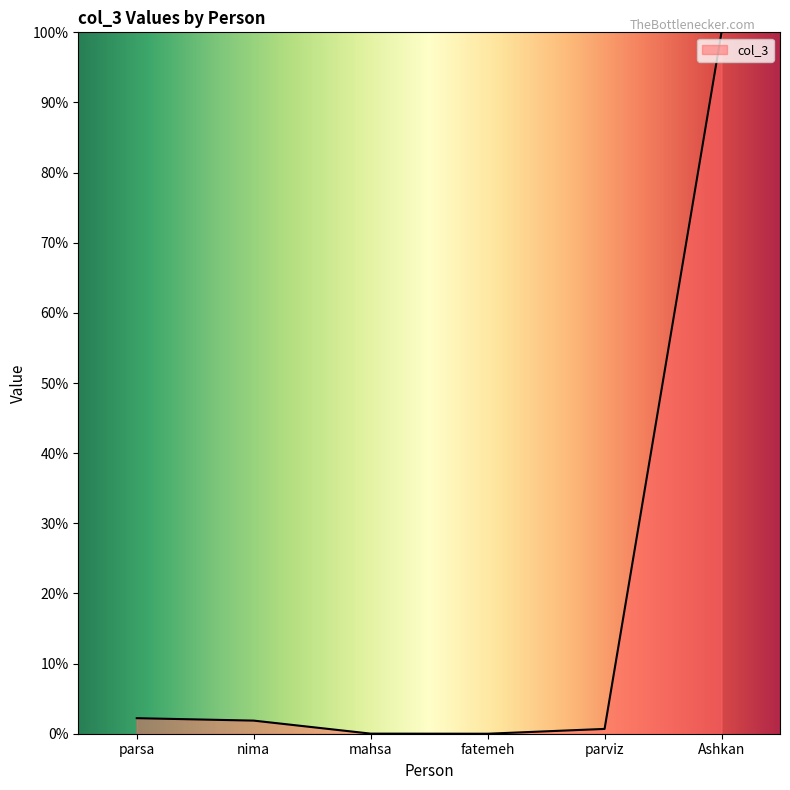

How many lines are shown in the chart?

1